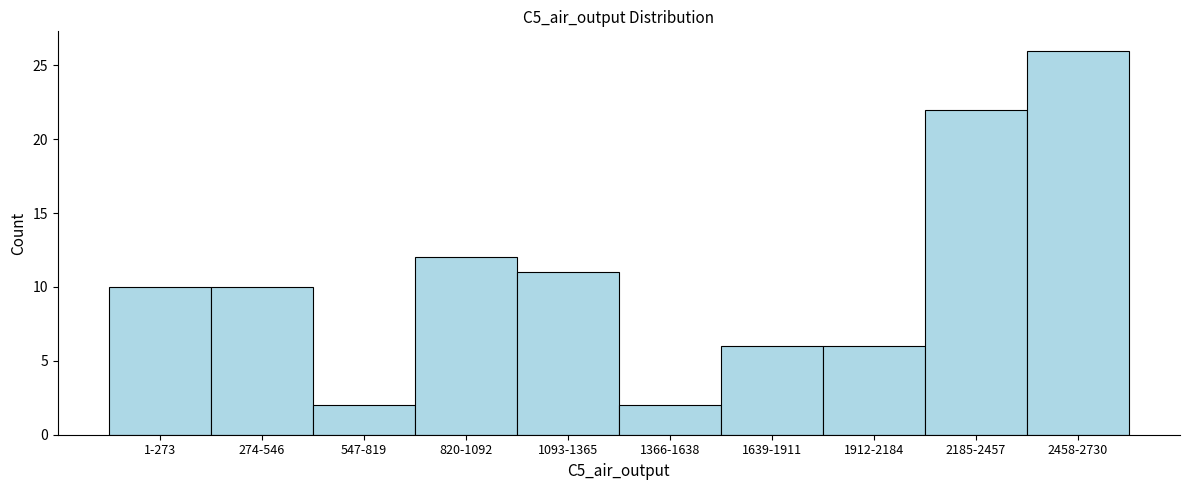

Reading left to right, list all the values displayed in this chart.

1-273=10	274-546=10	547-819=2	820-1092=12	1093-1365=11	1366-1638=2	1639-1911=6	1912-2184=6	2185-2457=22	2458-2730=26